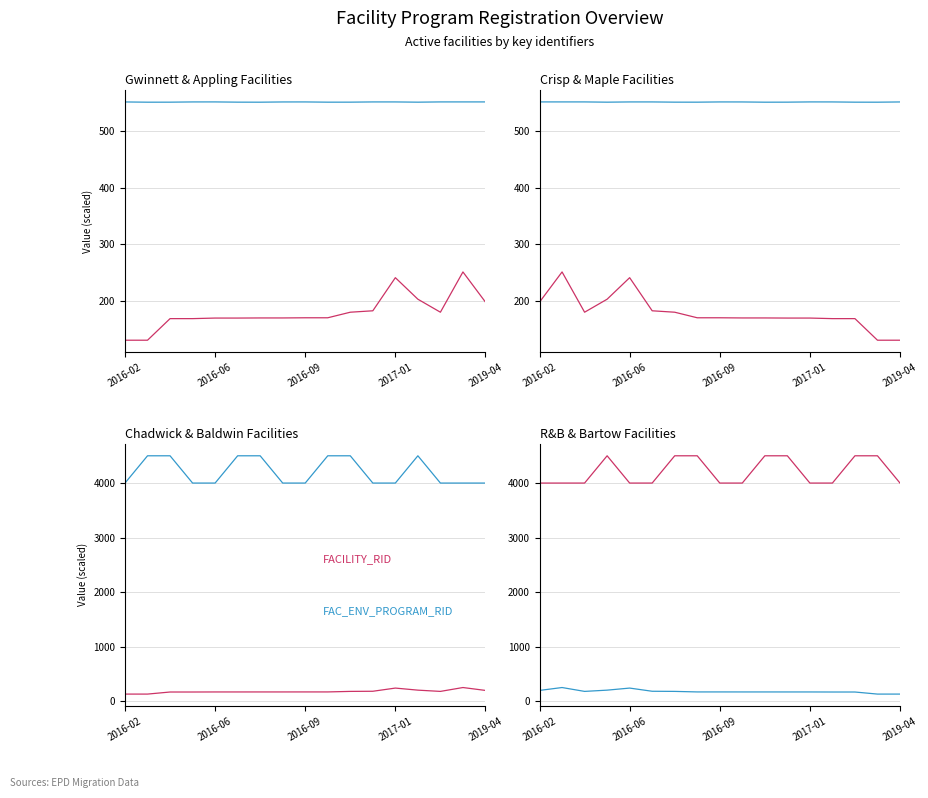

Where is the first local maximum for FACILITY_RID?

2017-01